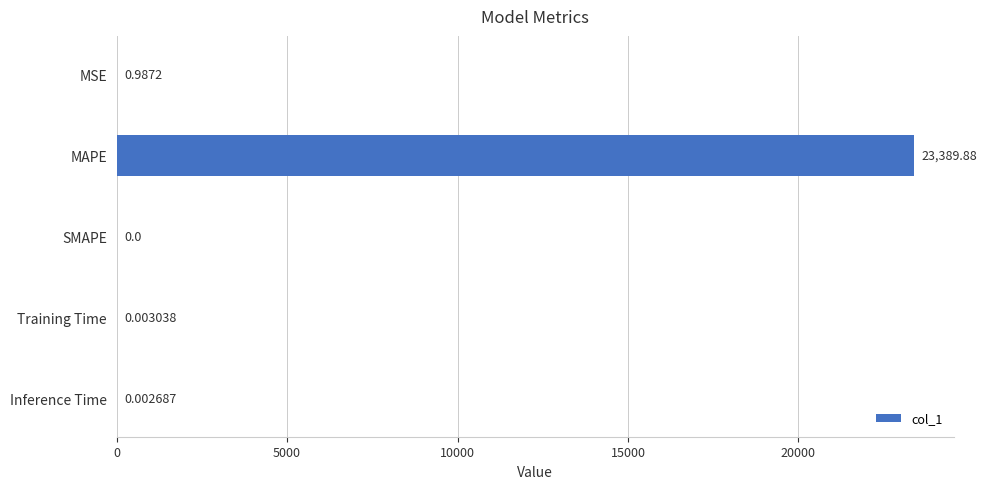

Between Inference Time and Training Time, which is larger?

Training Time